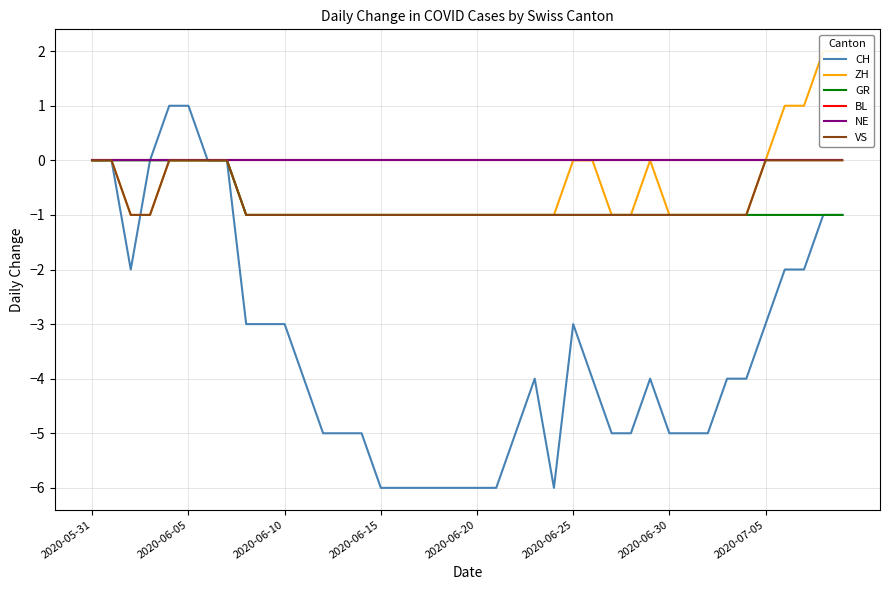

True or false: ZH and VS cross at least once.

False